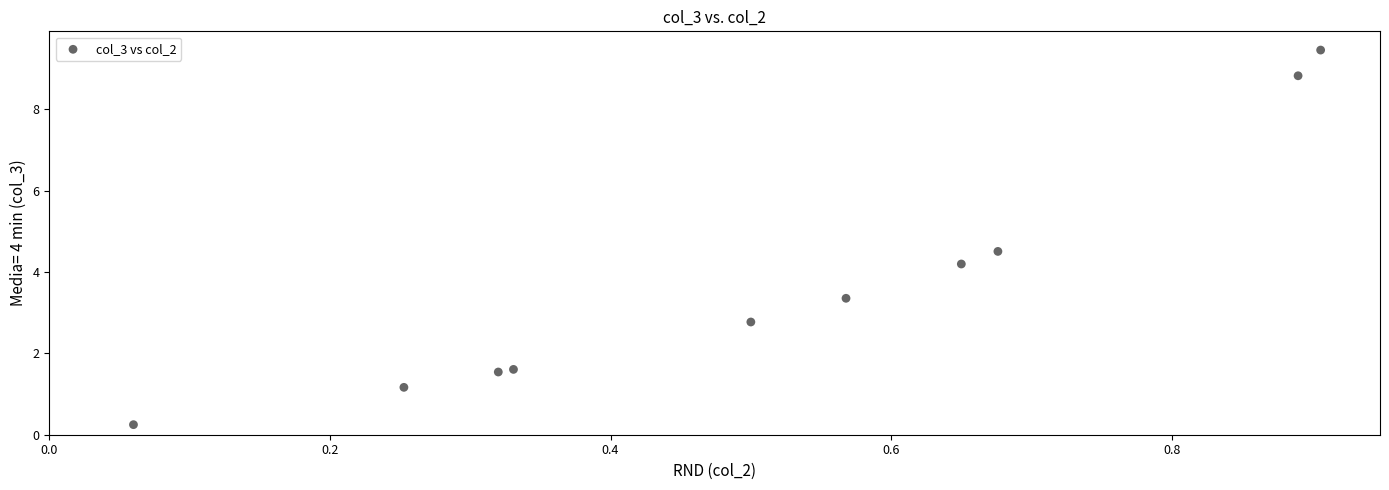

What Y value in the scatter plot is closest to 4?

4.2